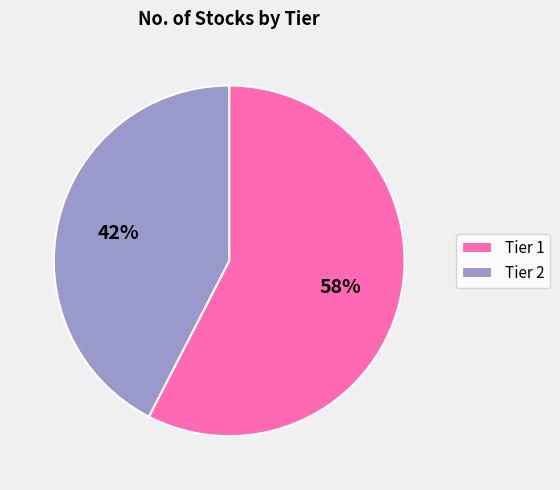

Rank the categories by value from highest to lowest.

Tier 1, Tier 2